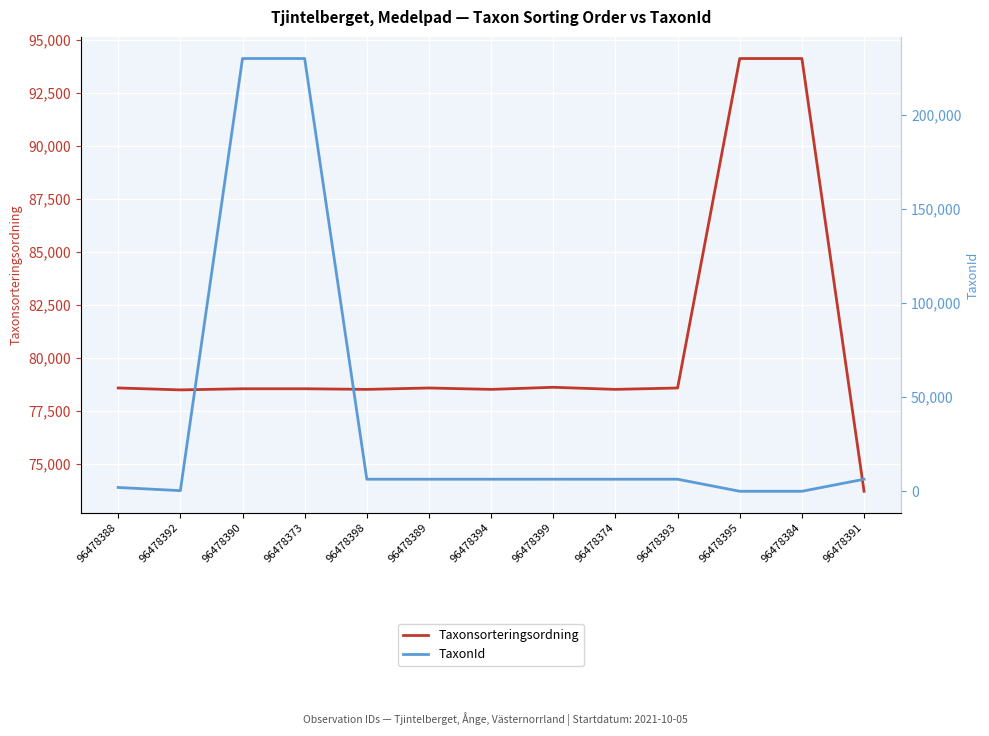

True or false: TaxonId and Taxonsorteringsordning intersect in this chart.

True